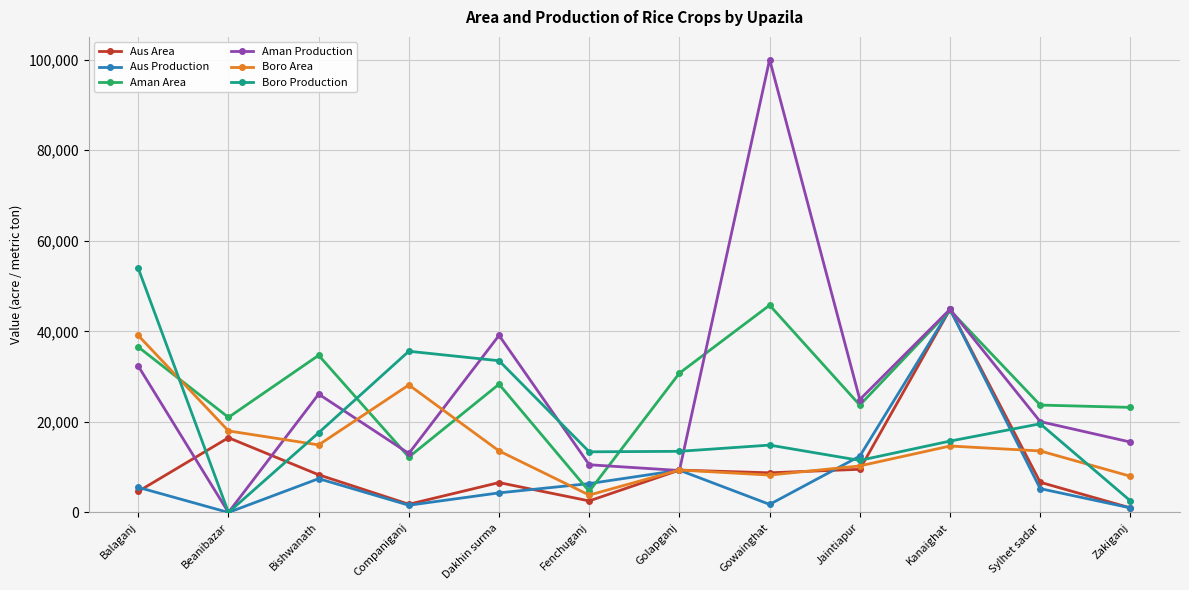

What is the label of the 11th point from the left?

Sylhet sadar